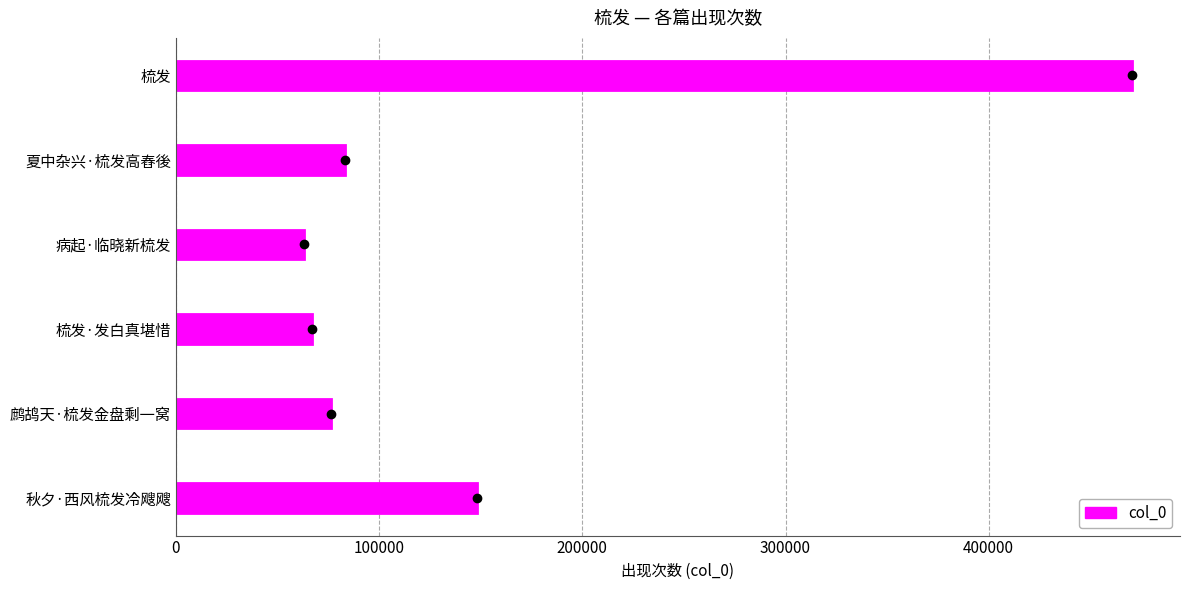

How many data points are less than 83161?

3